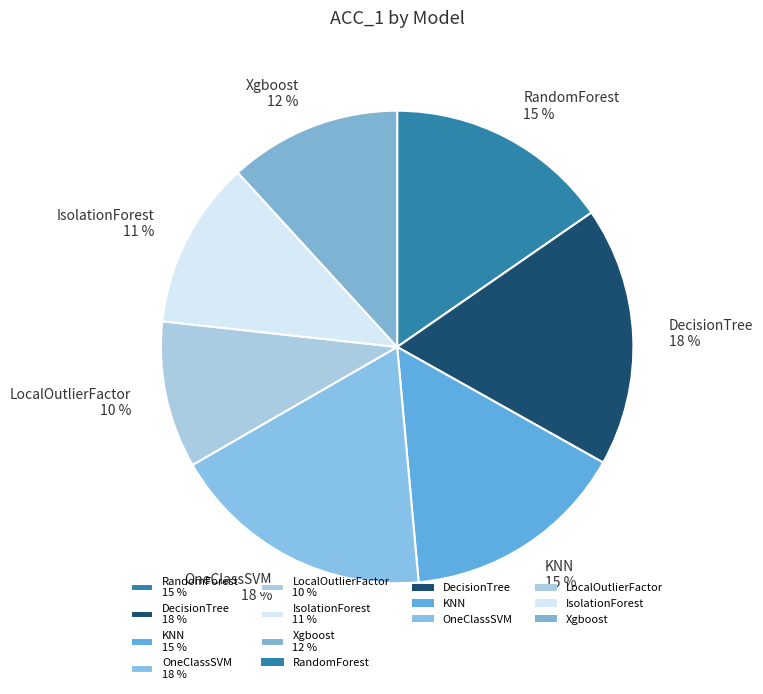

Does LocalOutlierFactor account for over 50% of the chart?

No